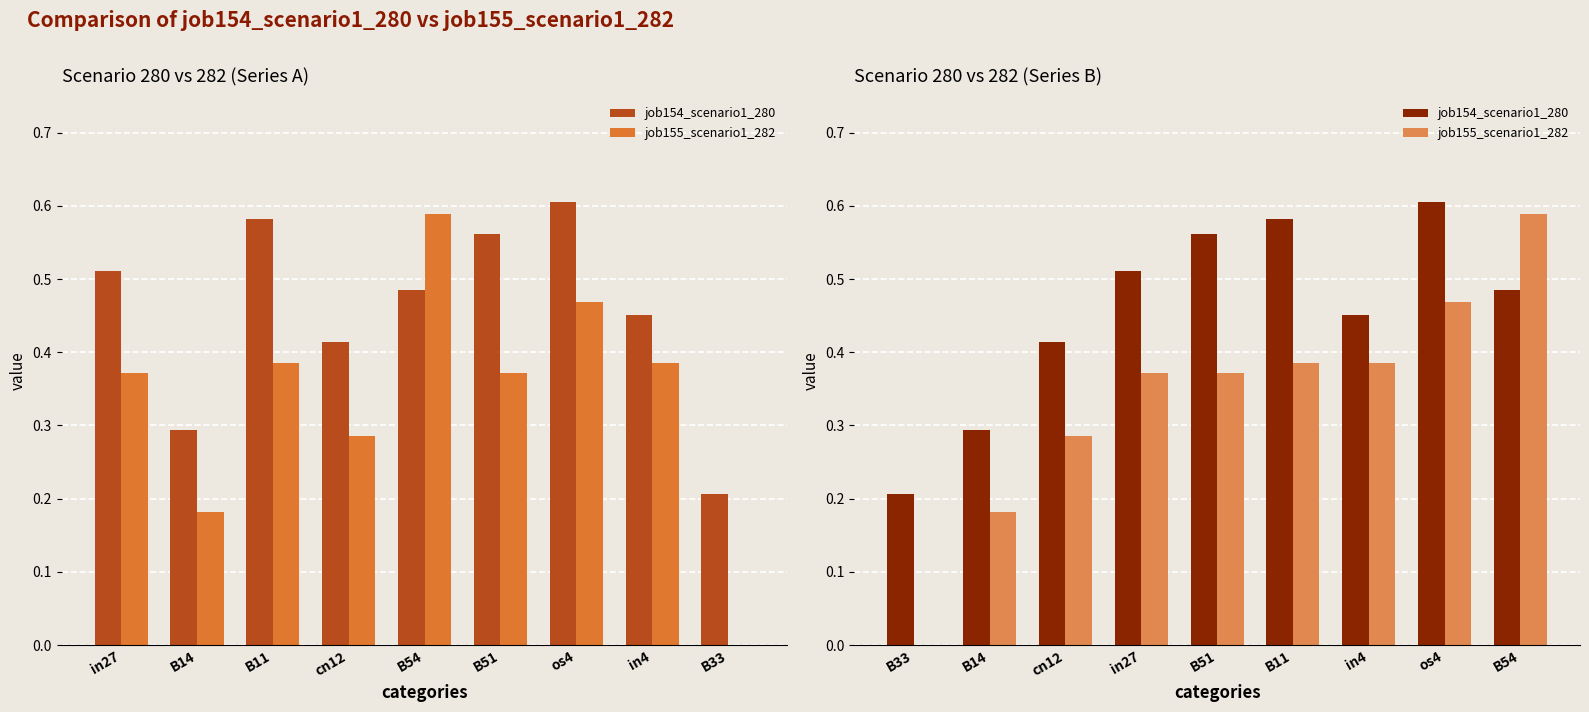

What is the spread (max minus min) of values at in27?

0.1